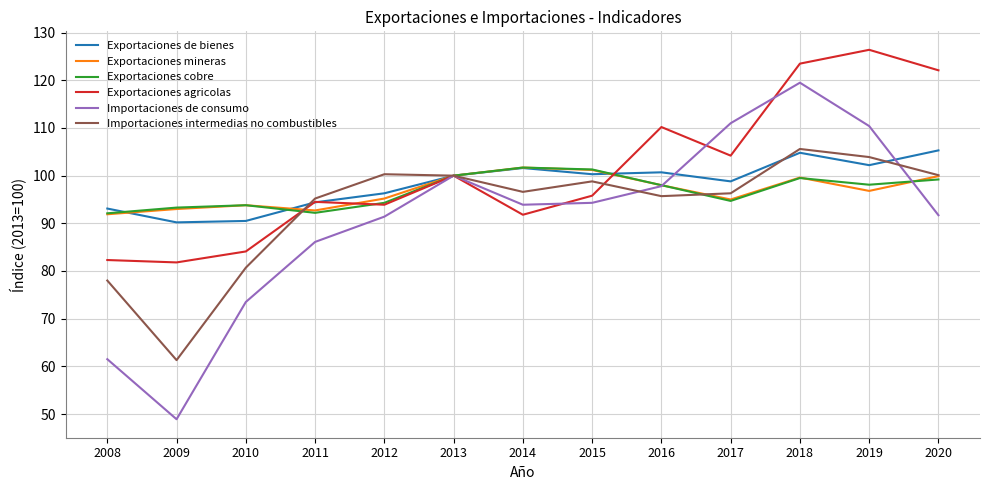

What is the spread (max minus min) of values at 2016?

14.5